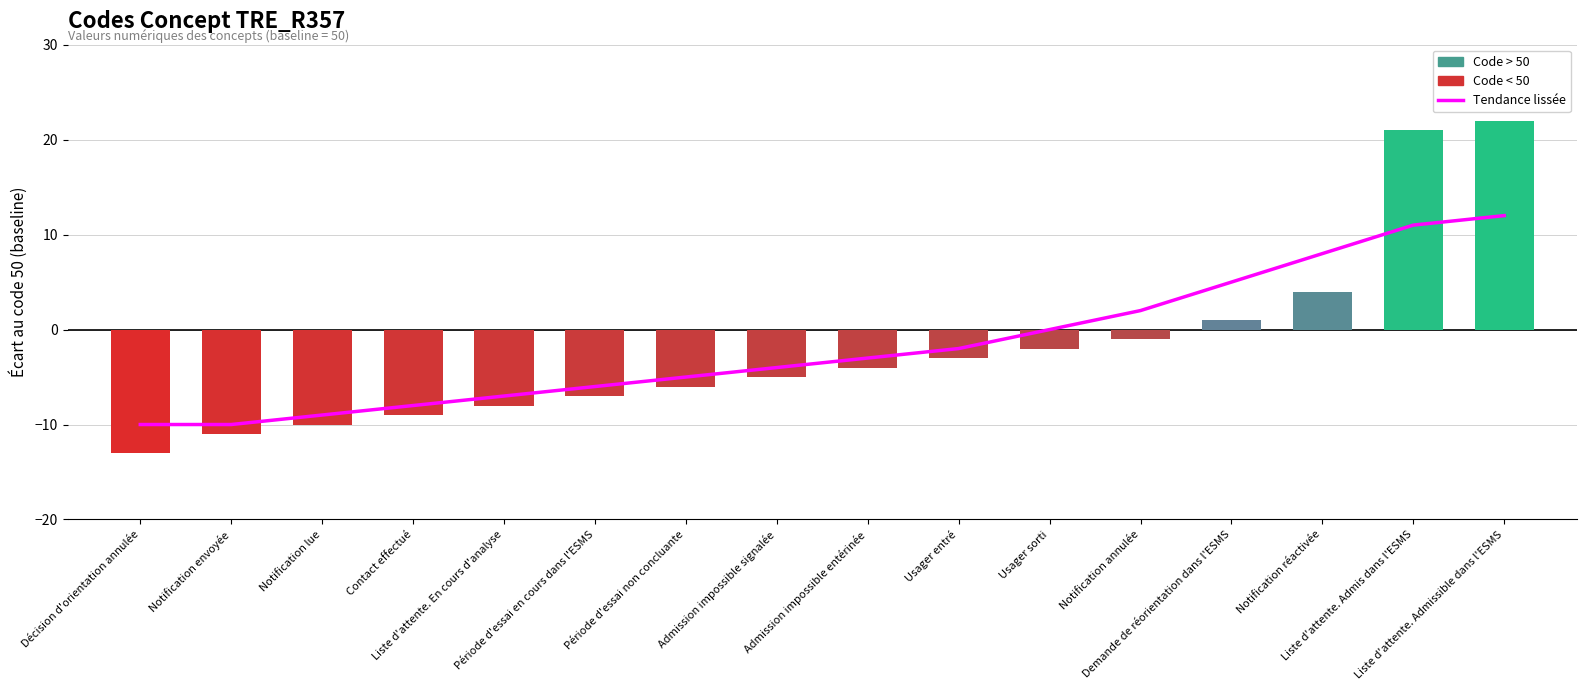

How many negative values does the Concept Code series have?

12